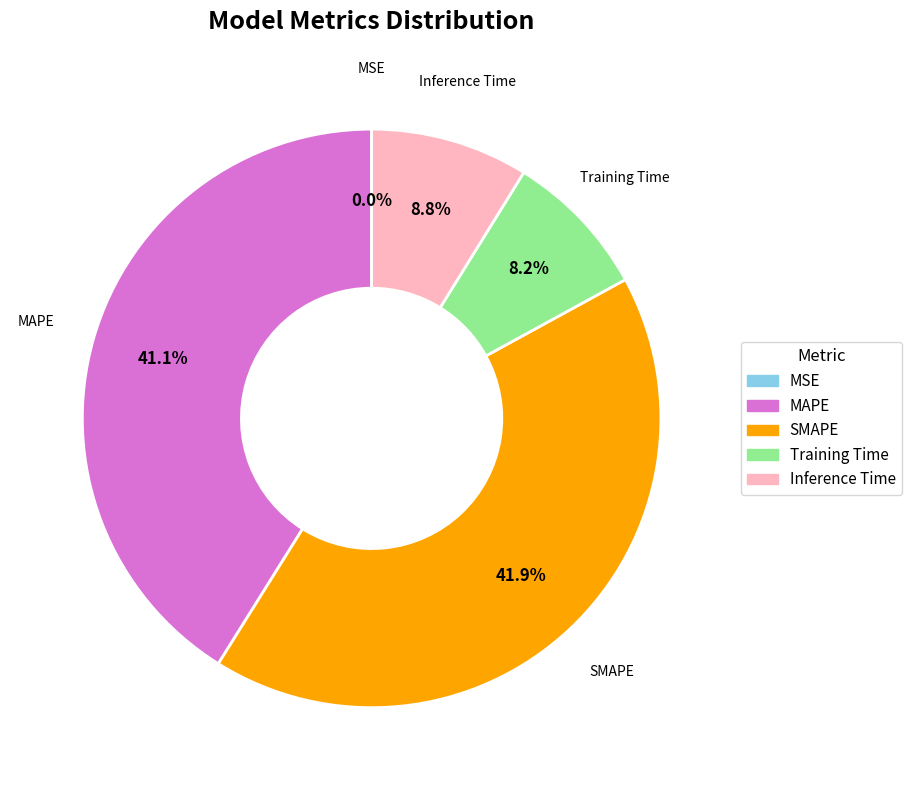

To the nearest percent, what is the average slice percentage?

20%